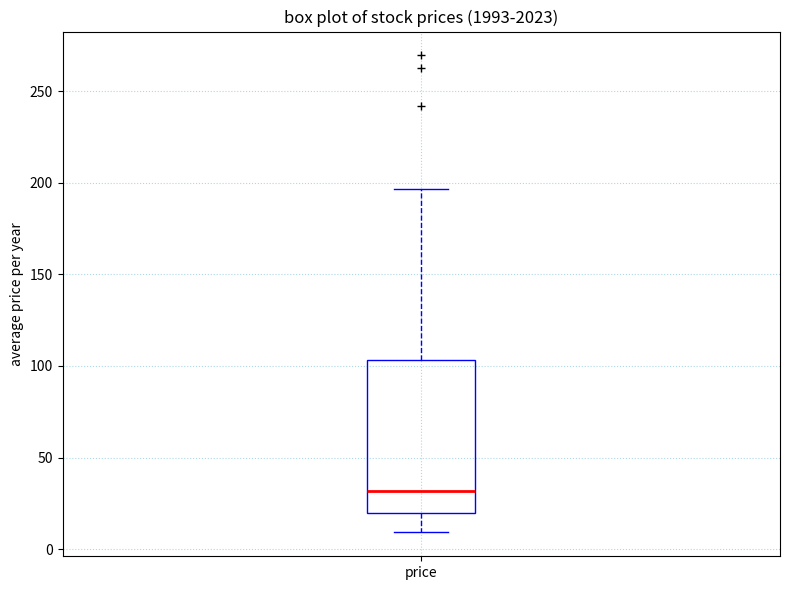

Transcribe this box plot: give where the median line is, the range the box spans, and where the two whiskers end, as read against the y-axis. The values are not printed on the chart, so give them approximately, as read against the axis.

median 30, box 20 to 105, whiskers 10 to 195